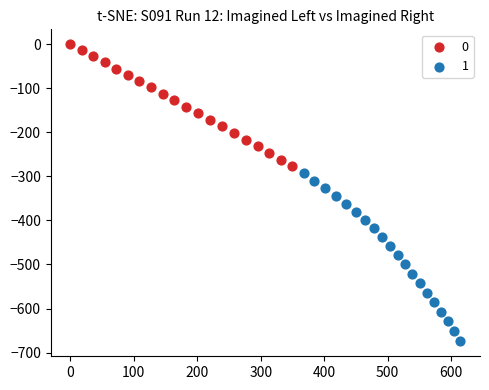

Which series reaches the maximum Y coordinate?

0